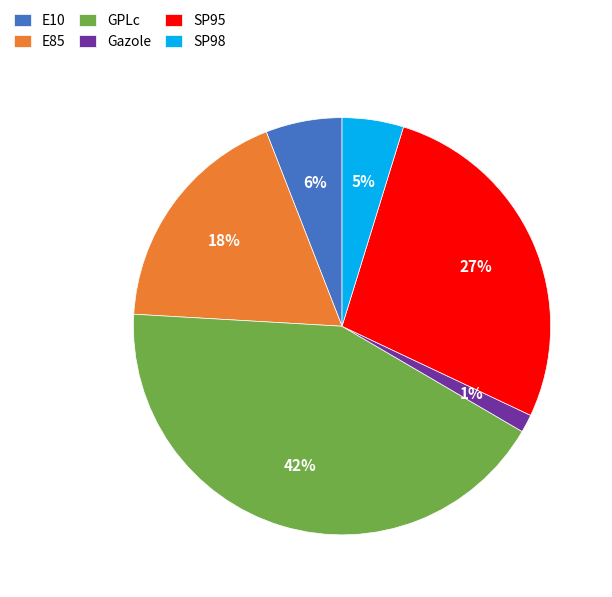

What percentage is the SP95 slice, to the nearest percent?

27%